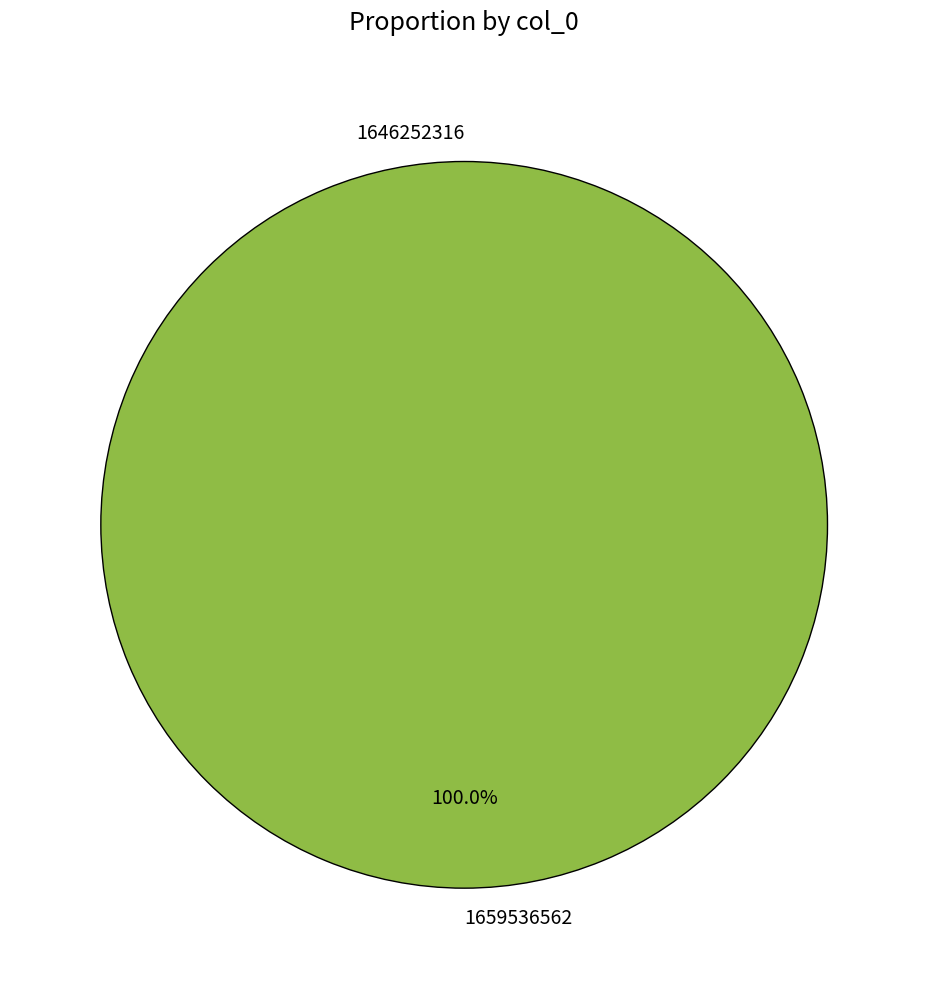

To the nearest percent, what is the average slice percentage?

50%